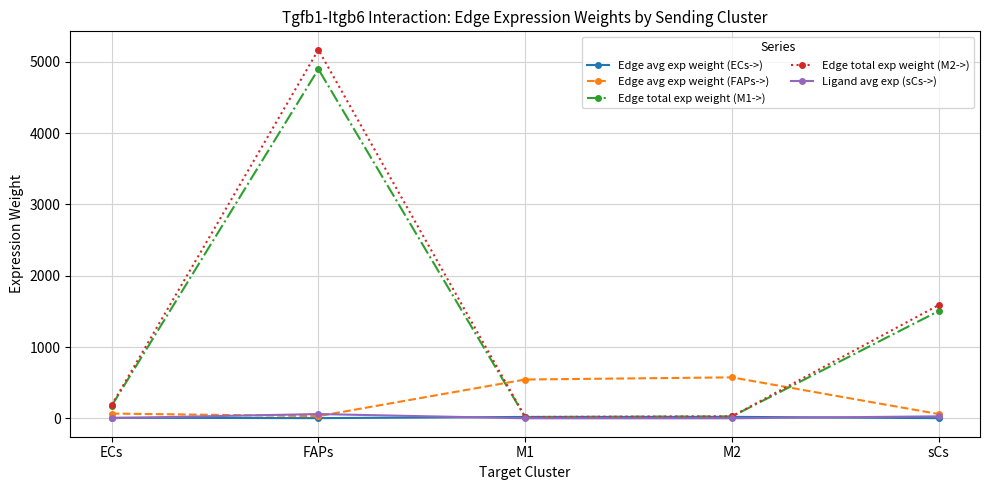

At which category is the sum across all series the highest?

FAPs